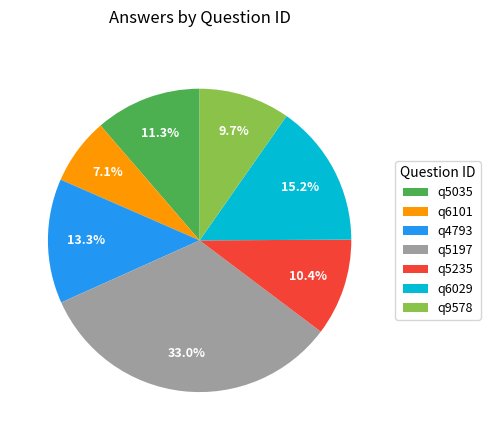

Count the number of slices in the pie.

7